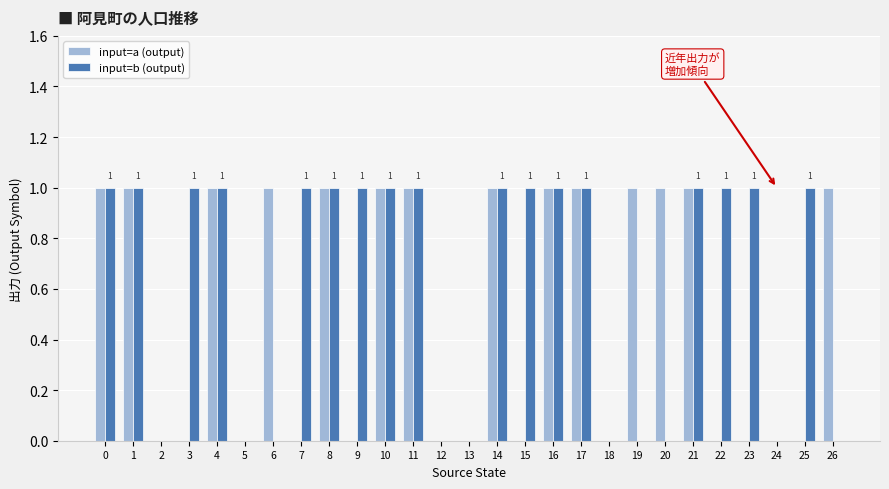

Which series has the largest total across all categories?

input=b (output)